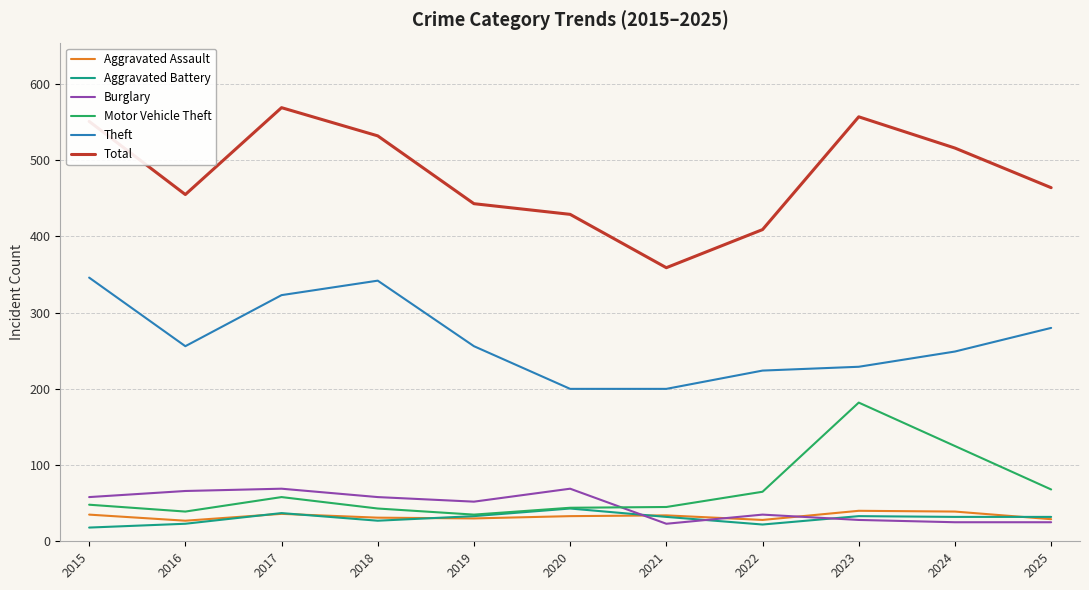

Where is Motor Vehicle Theft nearest to the value 108?

2024